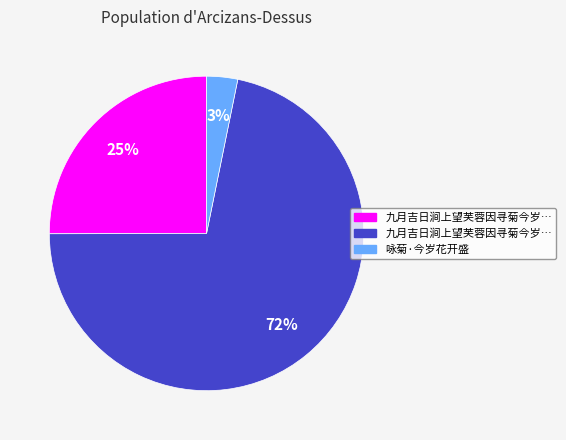

To the nearest percent, what is the average slice percentage?

33%